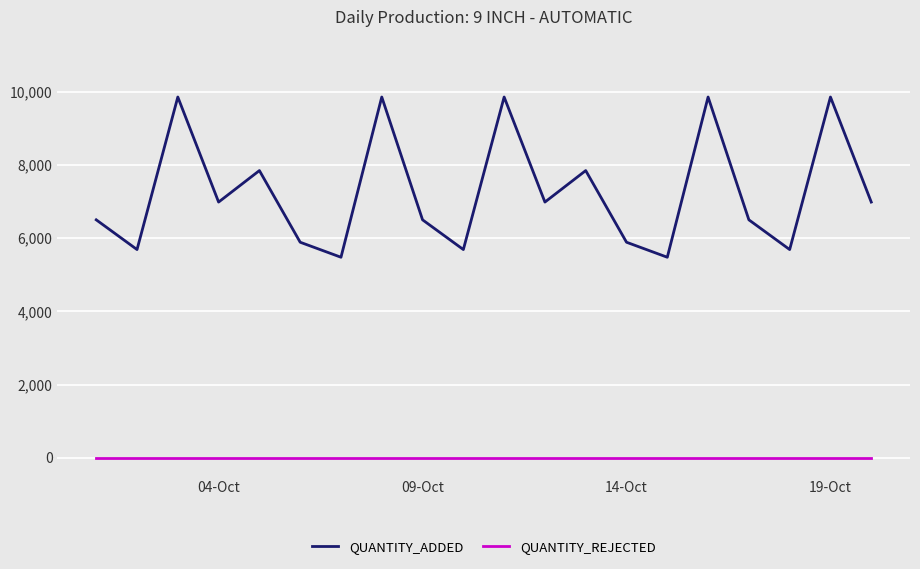

What is the difference between the maximum and minimum values in the QUANTITY_ADDED series?

4376